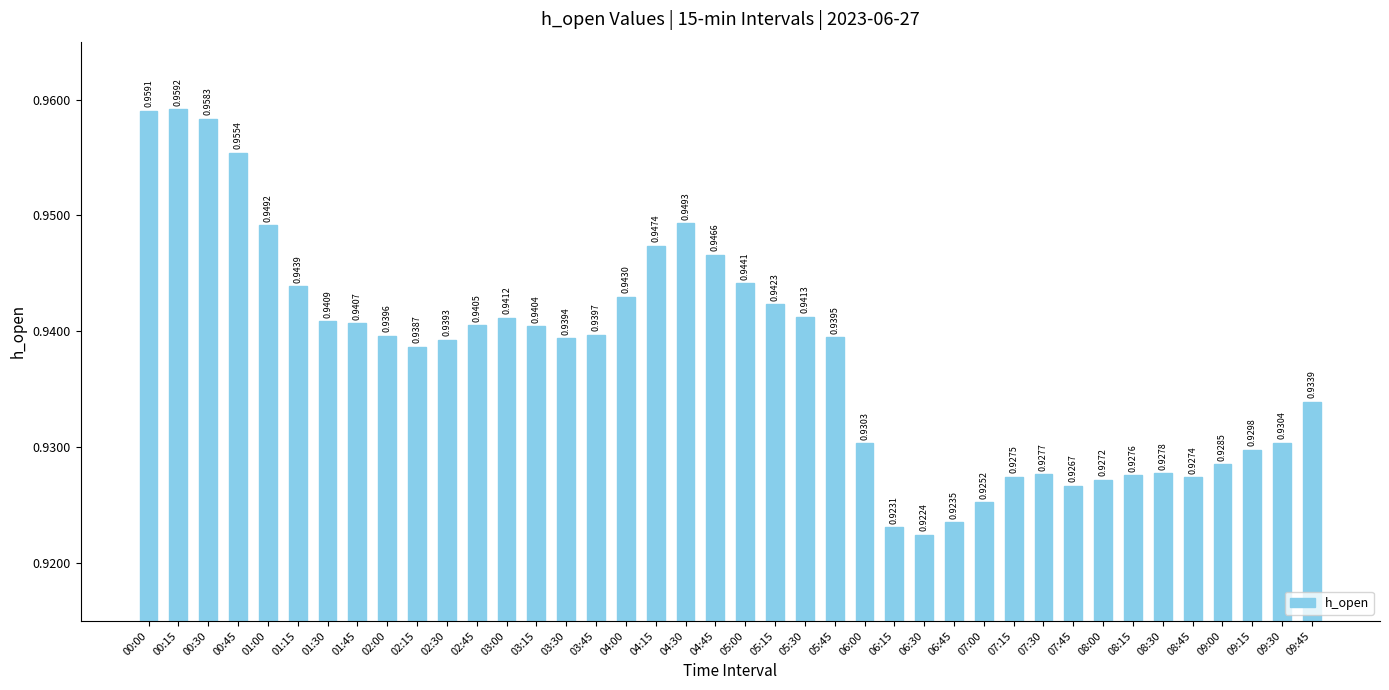

Where is the data nearest to the value 0?

06:30